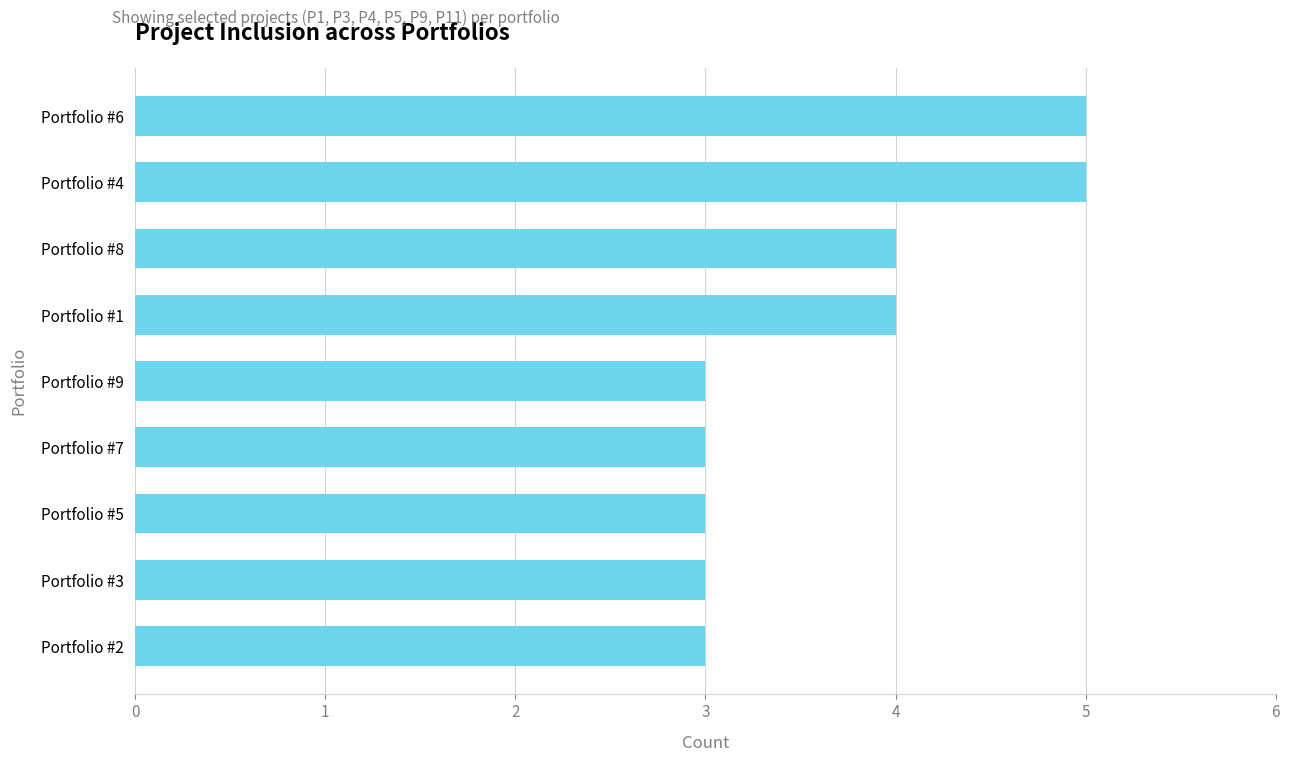

Which has a higher value, Portfolio #5 or Portfolio #8?

Portfolio #8